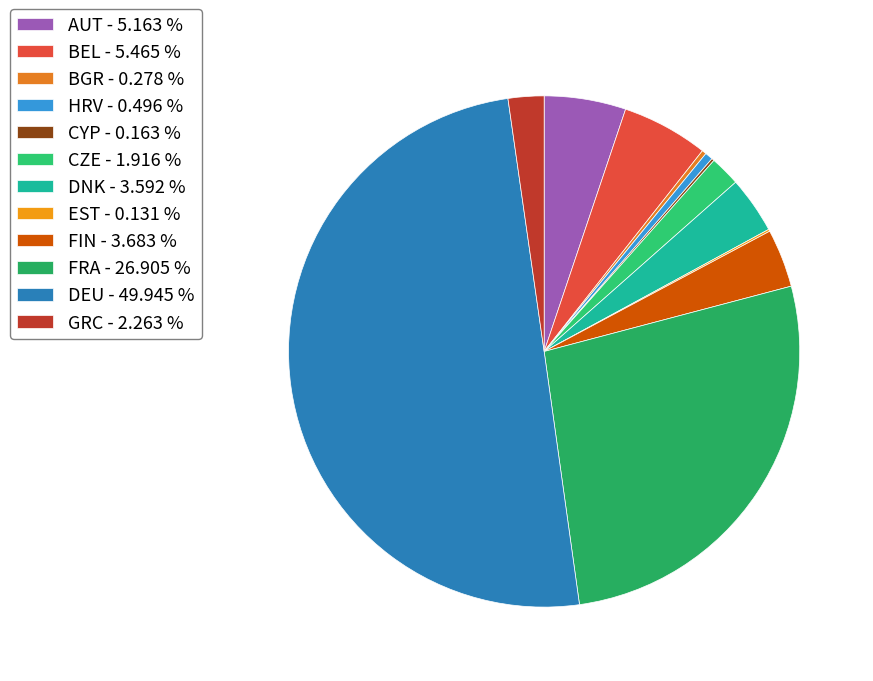

Is there a majority slice in this chart?

No